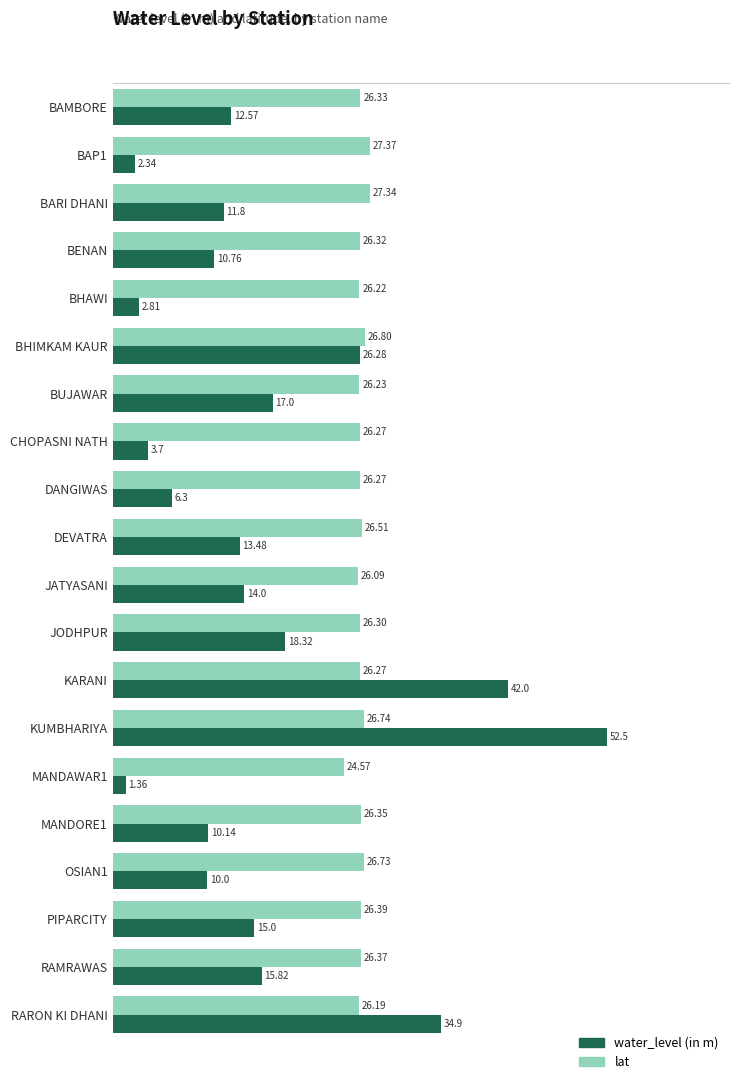

What is the spread (max minus min) of values at BARI DHANI?

15.5